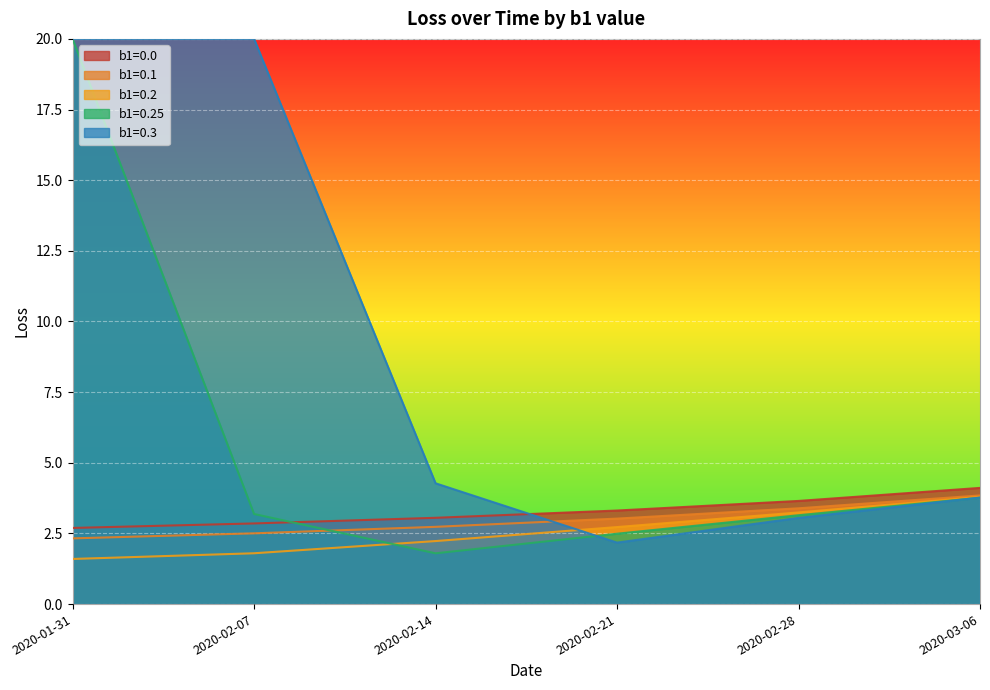

What value does the b1=0.2 series have at 2020-01-31?

1.6